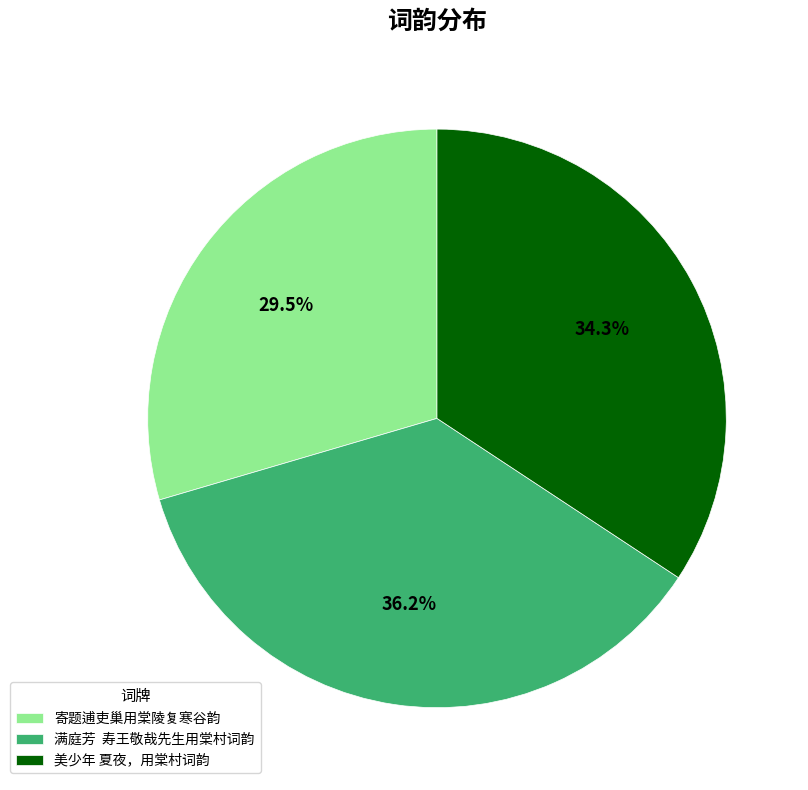

Which category has the biggest portion of the pie?

满庭芳 寿王敬哉先生用棠村词韵